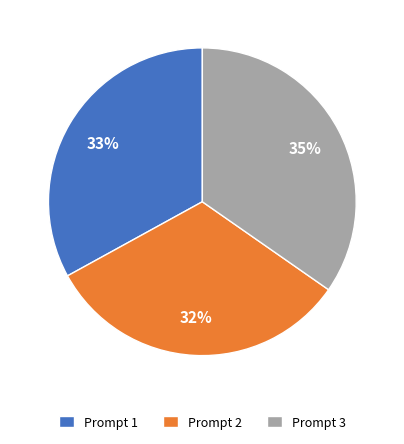

Rank the categories by value from highest to lowest.

Prompt 3, Prompt 1, Prompt 2